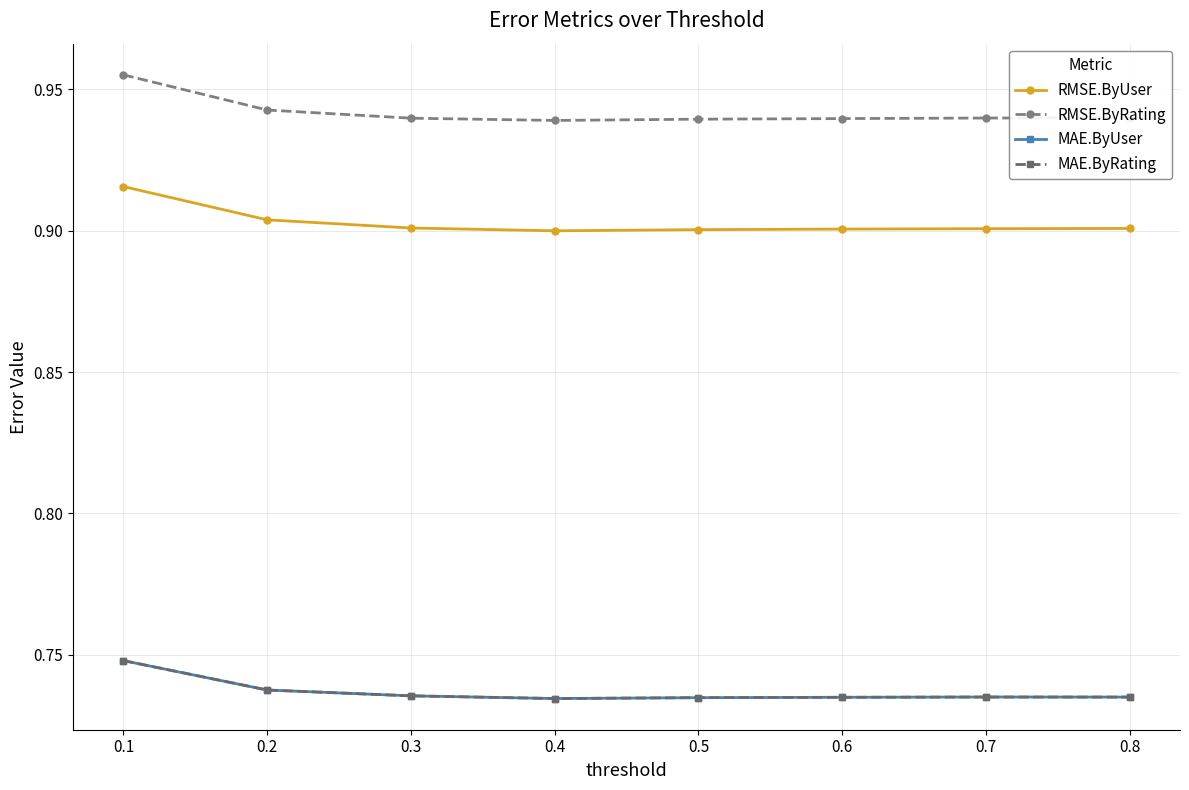

In RMSE.ByRating, how many points are lower than both neighbors (excluding endpoints)?

1